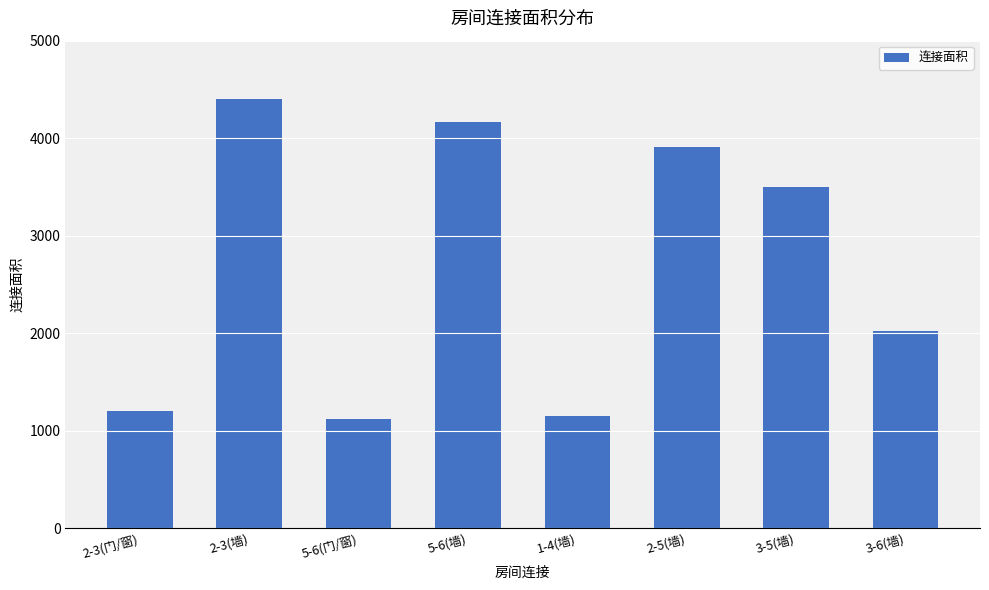

What is the difference between the maximum and minimum values?

3281